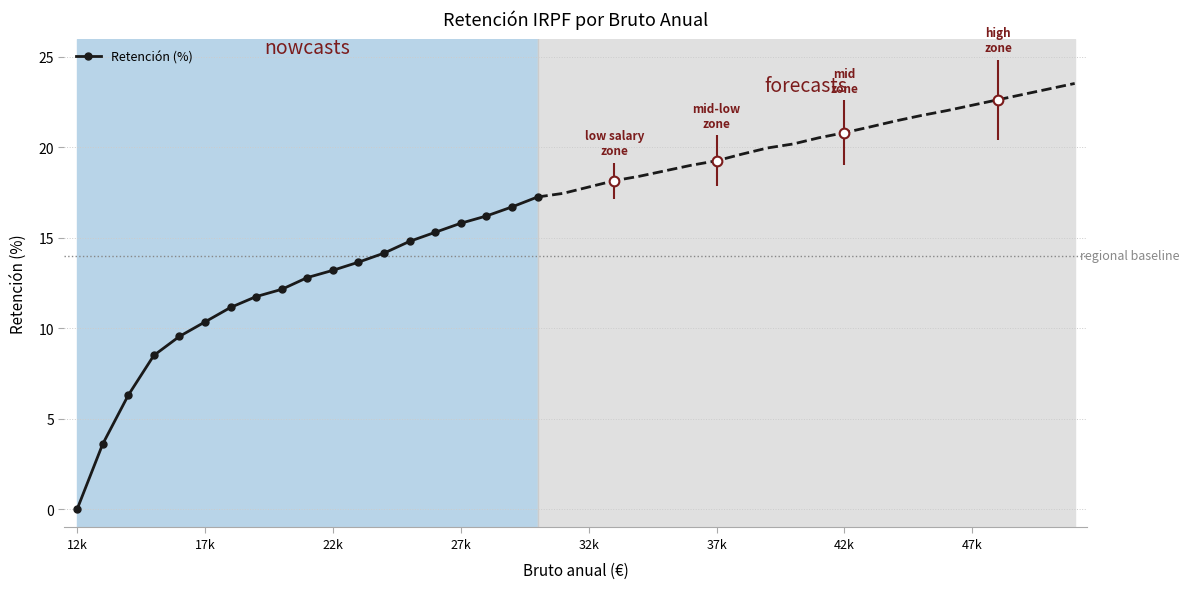

How many positive values are there?

18